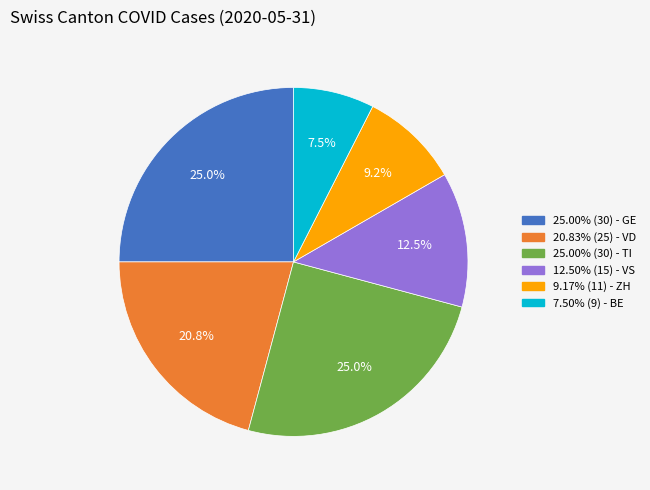

Is there any slice that represents more than half of the pie?

No